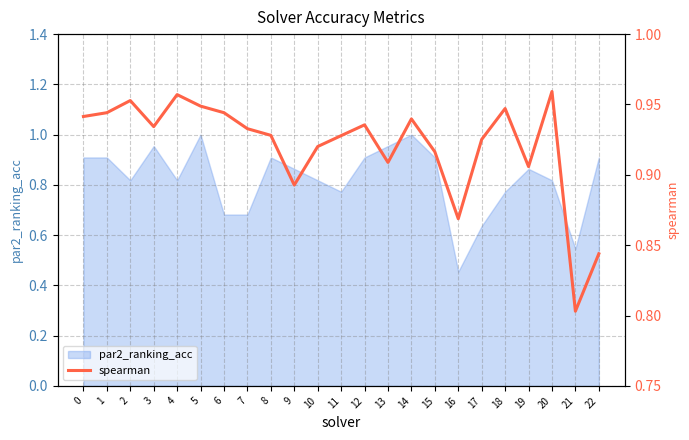

List the labels in order of value, largest first.

20, 4, 2, 5, 18, 1, 6, 0, 14, 12, 3, 7, 8, 11, 17, 10, 15, 13, 19, 9, 16, 22, 21